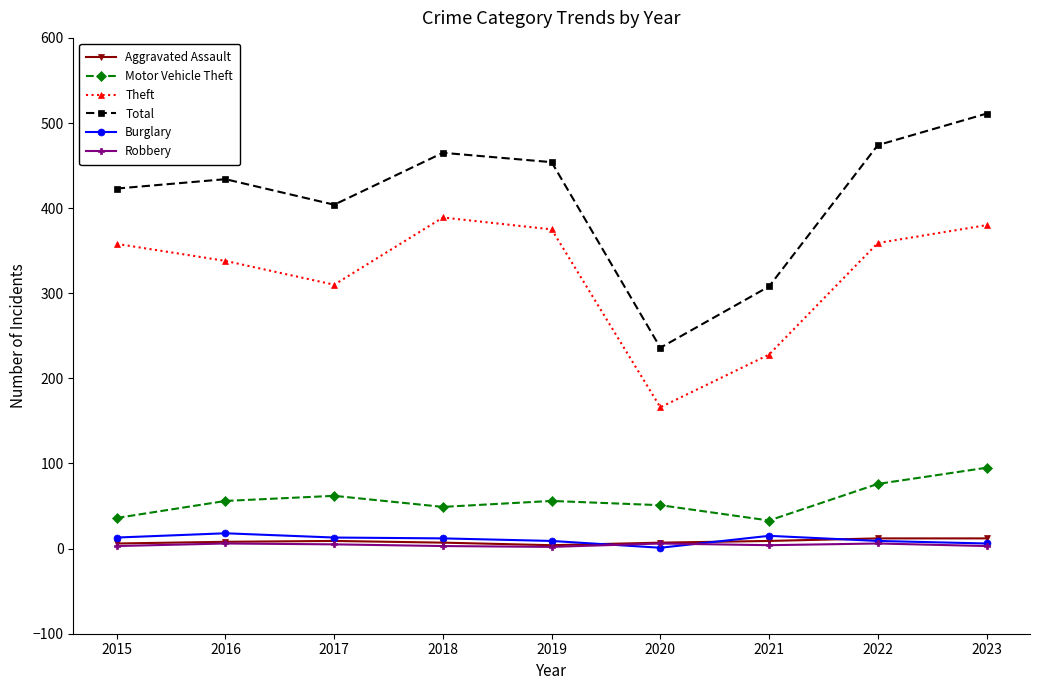

The Motor Vehicle Theft series shows 54 at 2021. True or false?

False